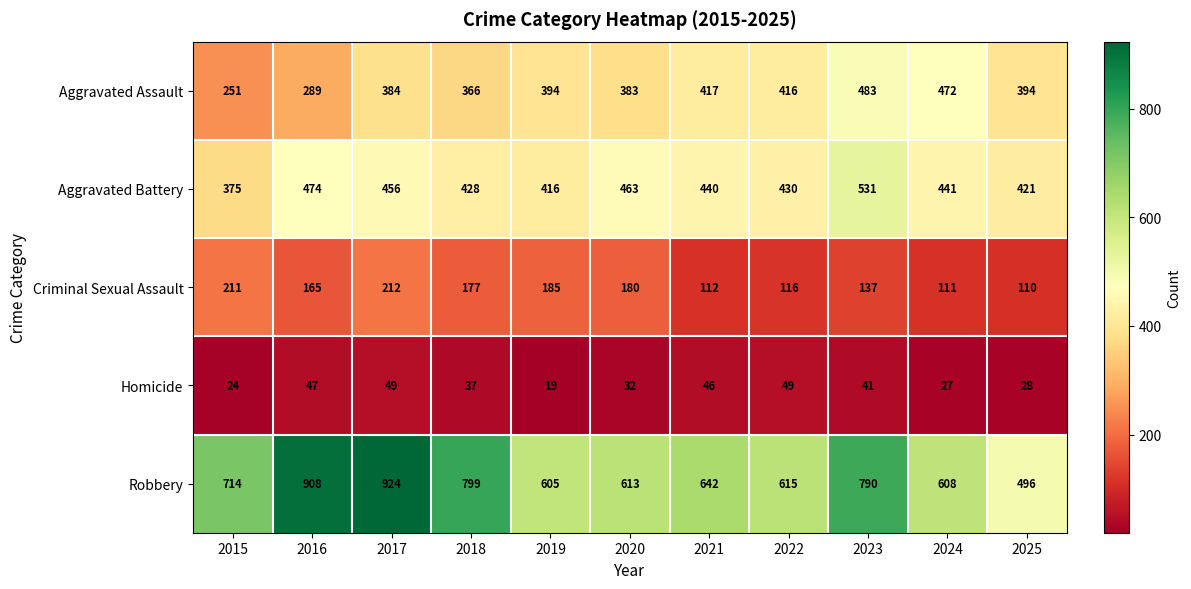

Count the number of categories in the chart.

11